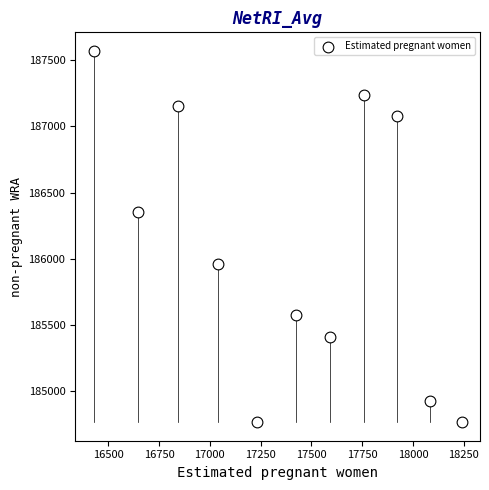

What is the range of X values (max minus min)?

1810.6